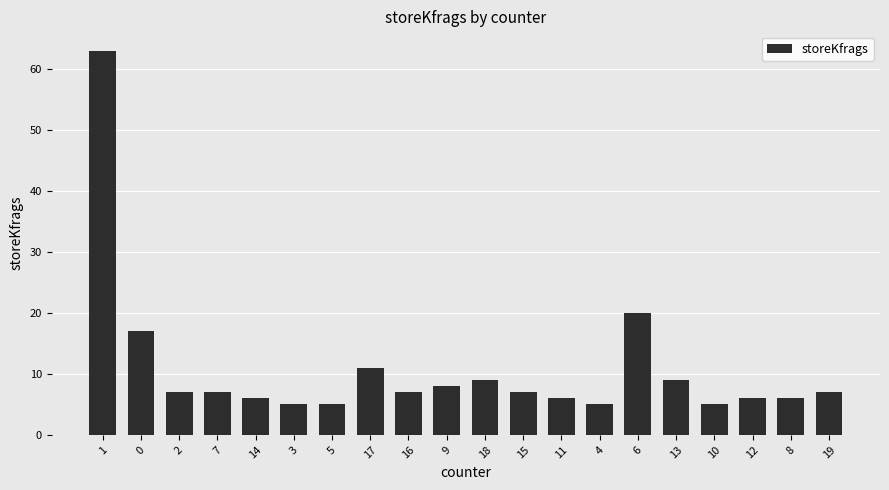

What is the label of the 13th bar from the left?

11